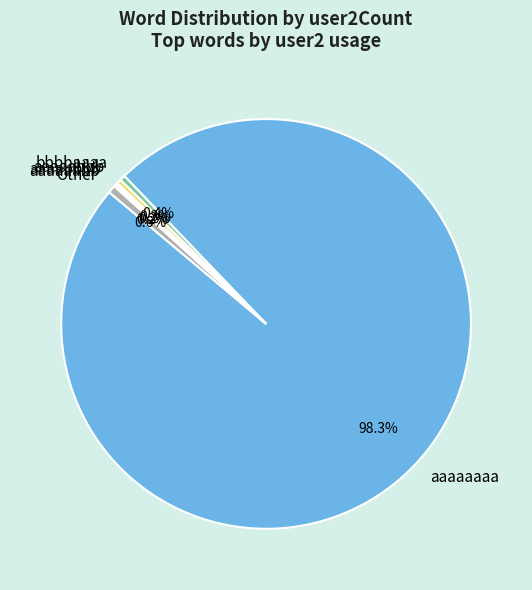

Combined, what portion of the pie is bbbbaaaa and Other?

1.0%